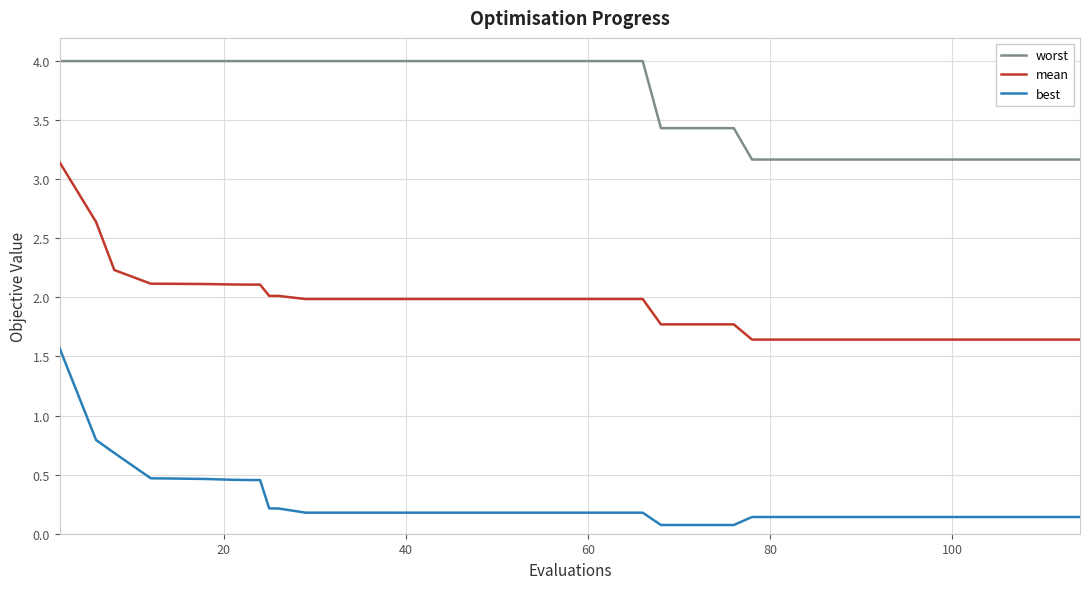

At how many categories does at least one series exceed 1?

40